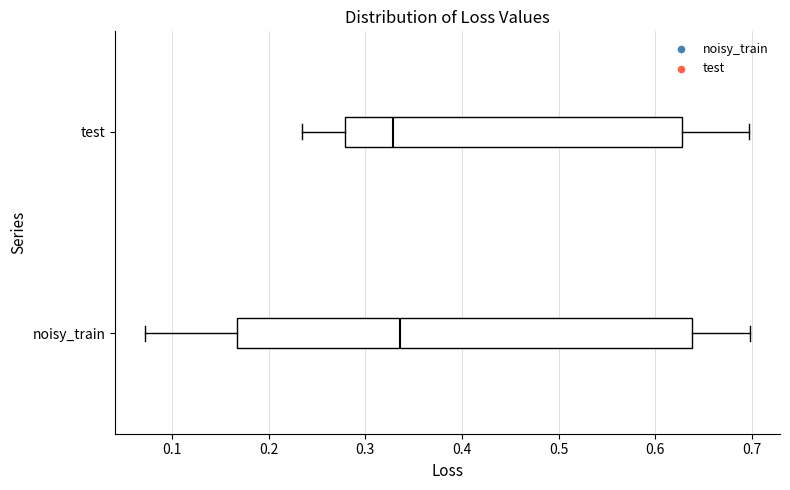

Comparing the boxes themselves (not the whiskers), which one is the widest?

noisy_train